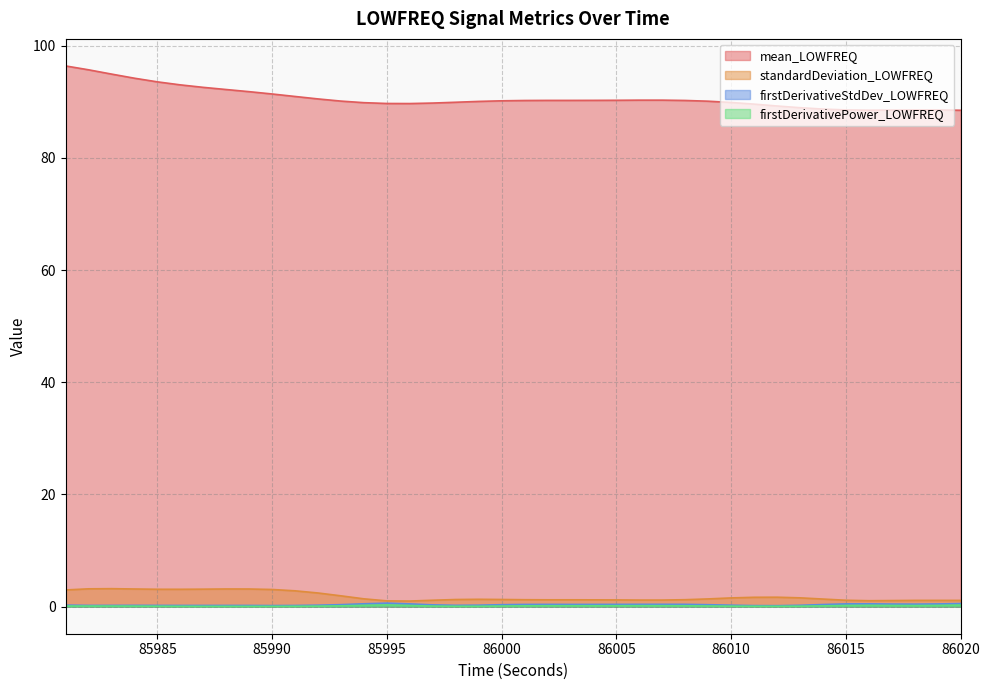

What is the sum of all firstDerivativePower_LOWFREQ values?

5.6